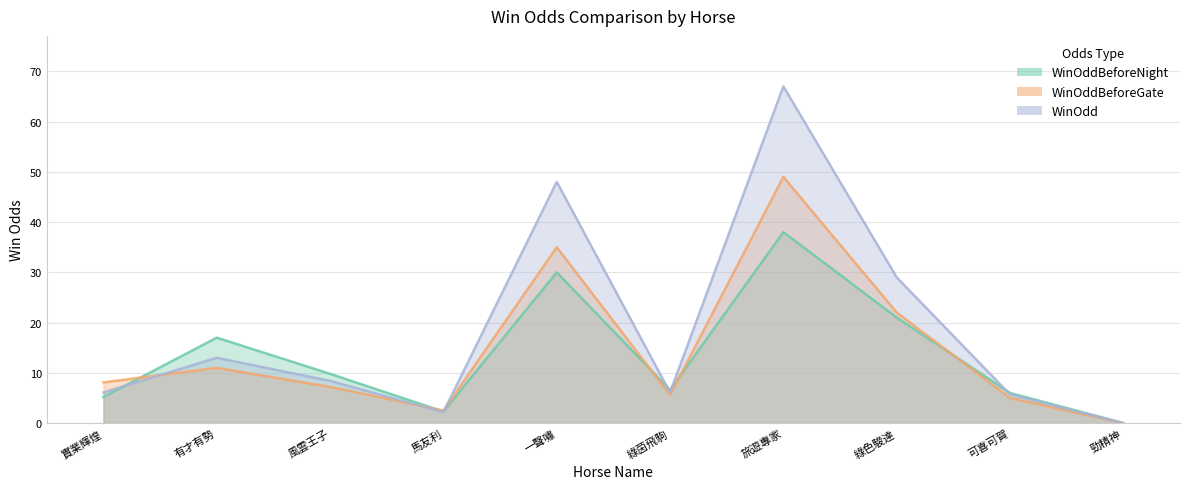

Rank the series by their average value, from lowest to highest.

WinOddBeforeNight, WinOddBeforeGate, WinOdd